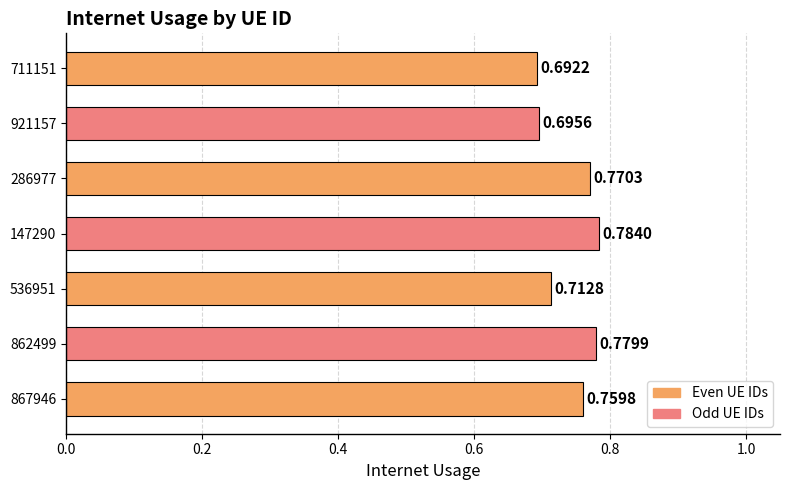

List the labels in order of value, largest first.

147290, 862499, 286977, 867946, 536951, 921157, 711151